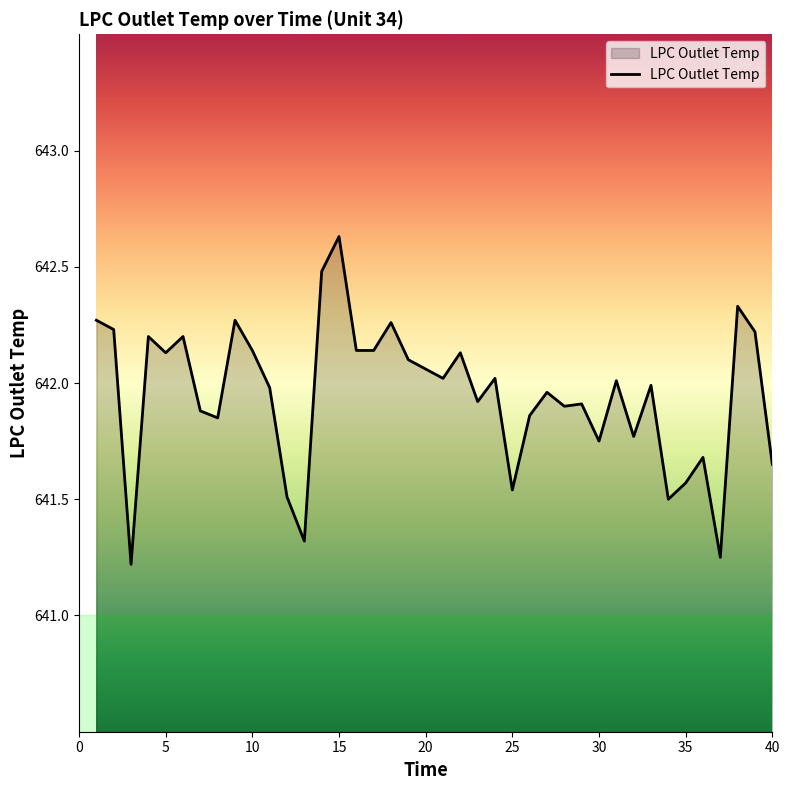

What is the greatest value displayed?

642.6